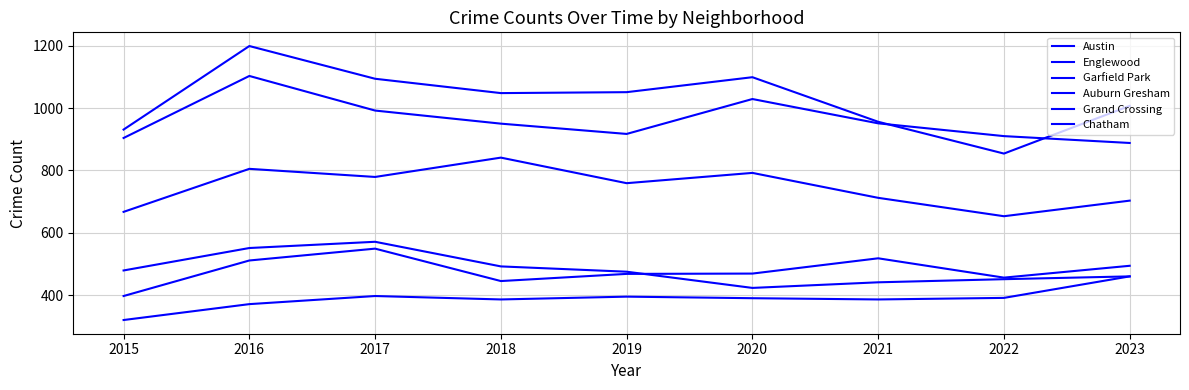

At which label does Garfield Park reach its minimum?

2022